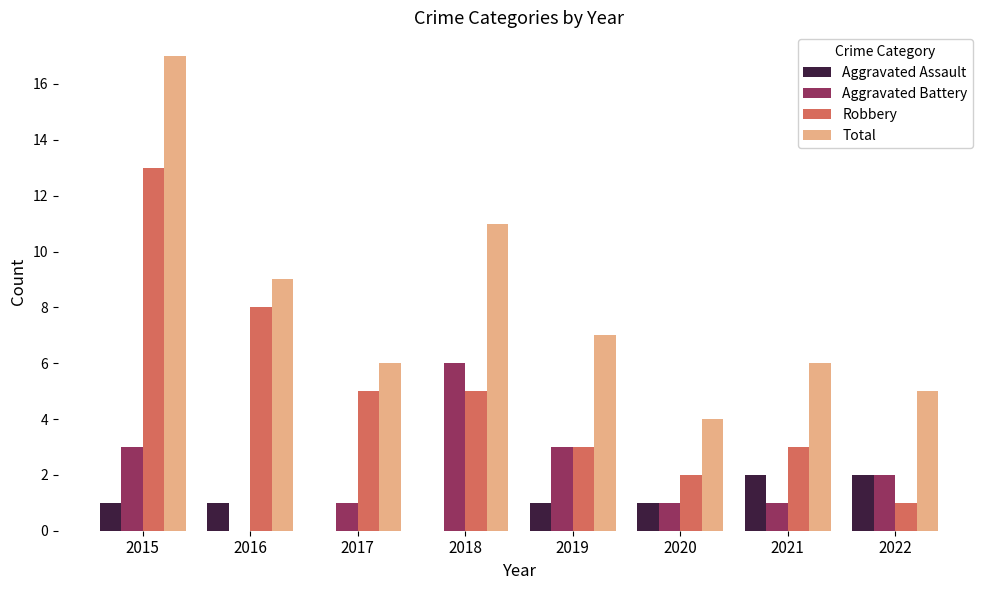

Reading left to right, list all the values displayed in this chart.

Aggravated Assault: 2015=1	2016=1	2017=0	2018=0	2019=1	2020=1	2021=2	2022=2
Aggravated Battery: 2015=3	2016=0	2017=1	2018=6	2019=3	2020=1	2021=1	2022=2
Robbery: 2015=13	2016=8	2017=5	2018=5	2019=3	2020=2	2021=3	2022=1
Total: 2015=17	2016=9	2017=6	2018=11	2019=7	2020=4	2021=6	2022=5